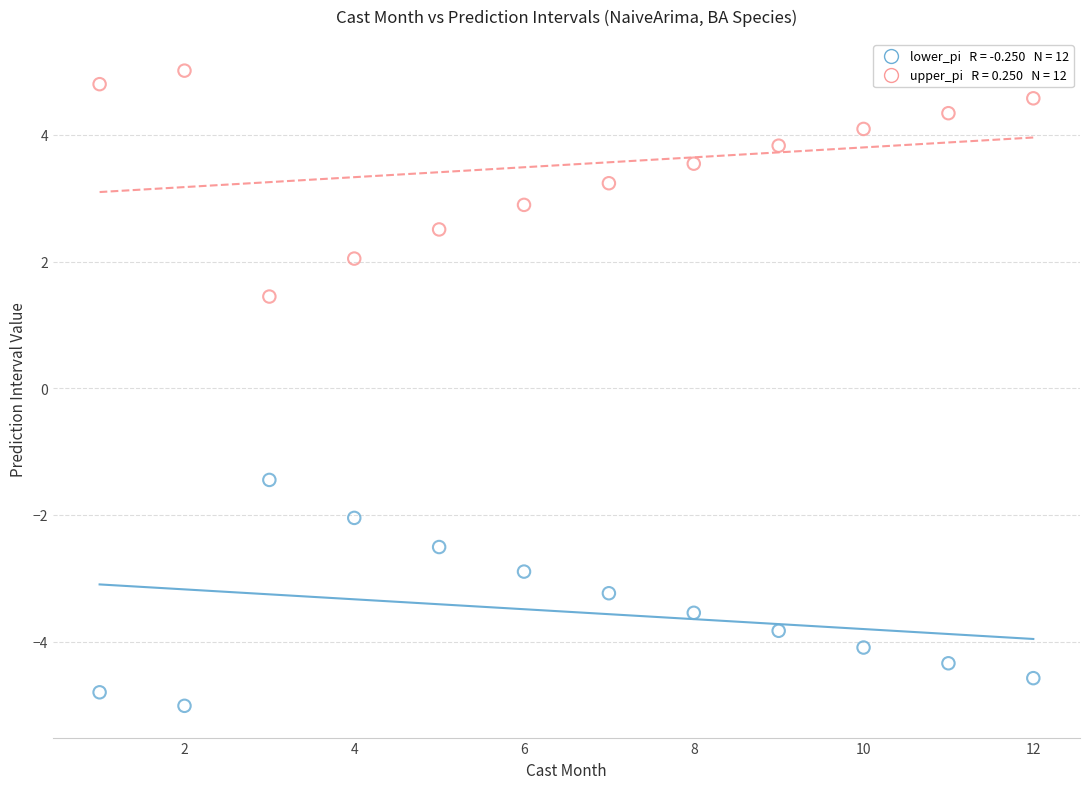

Across all data points, what is the range of X values (max minus min)?

11.0